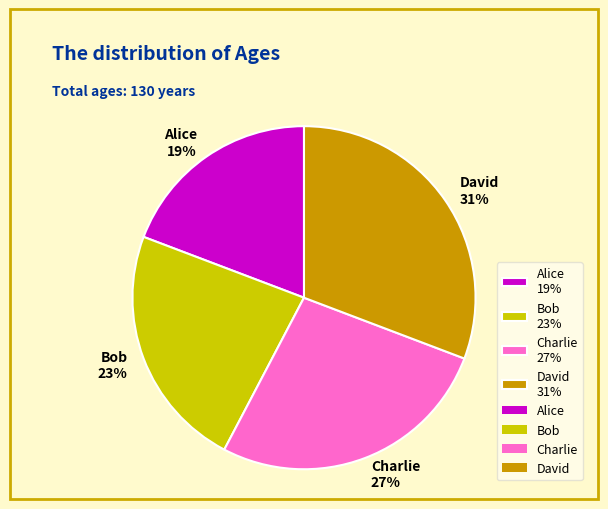

Is there any slice that represents more than half of the pie?

No